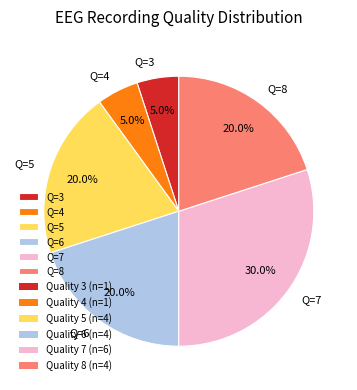

Does Q=7 account for over 50% of the chart?

No